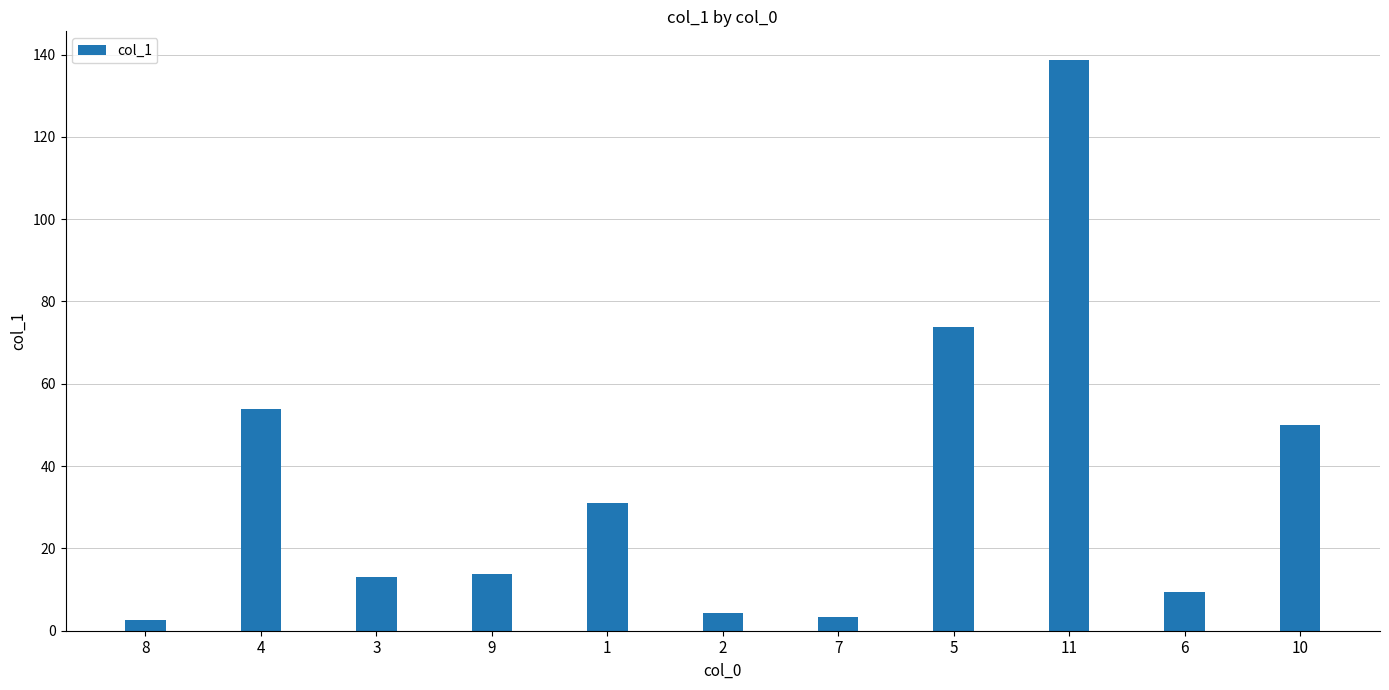

Count the number of categories in the chart.

11